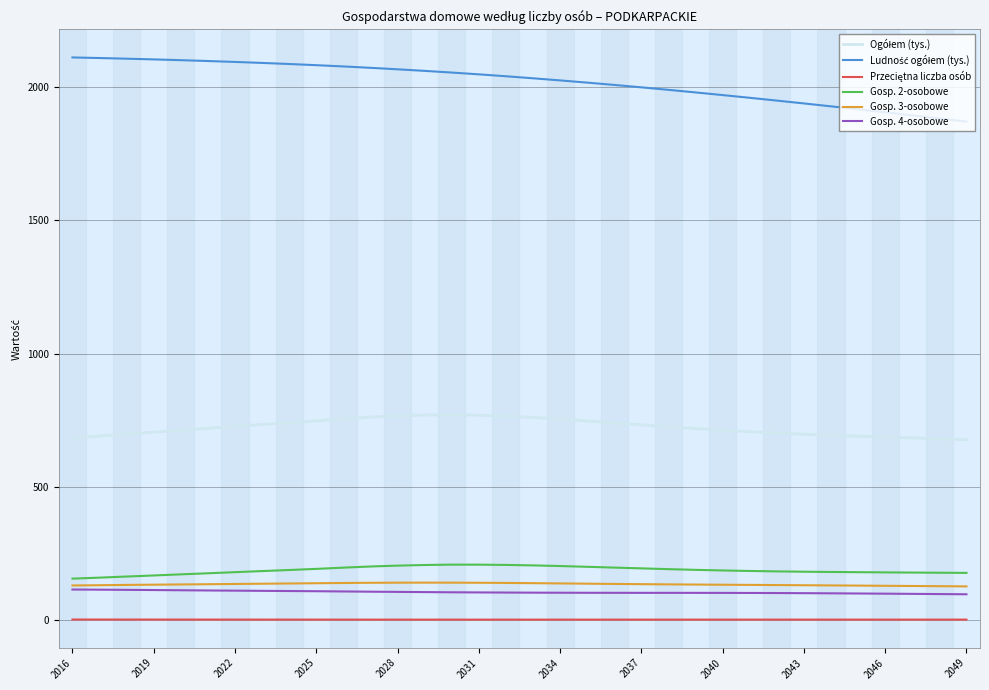

What is the highest value of the Gosp. 3-osobowe series?

141.4